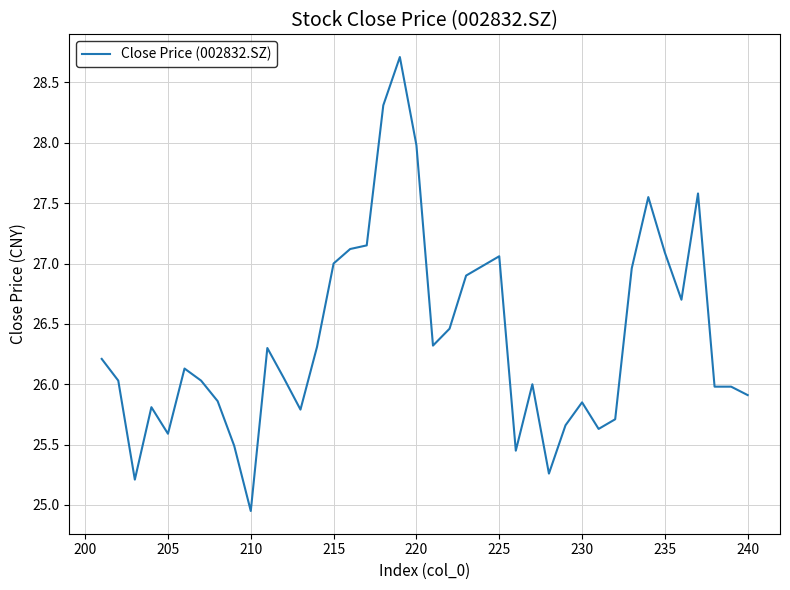

What is the minimum value shown in the chart?

24.9